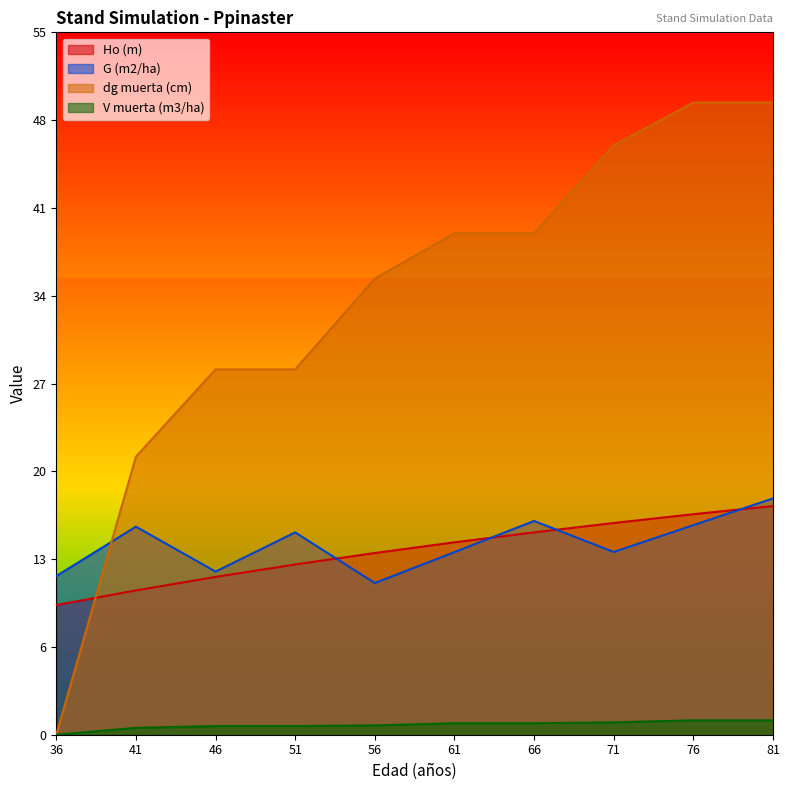

Which series has the largest total across all categories?

dg muerta (cm)